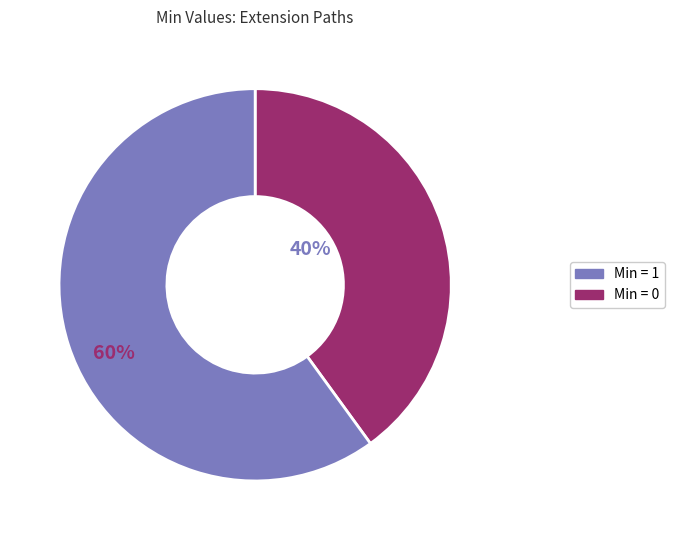

Does any single category account for the majority?

Yes